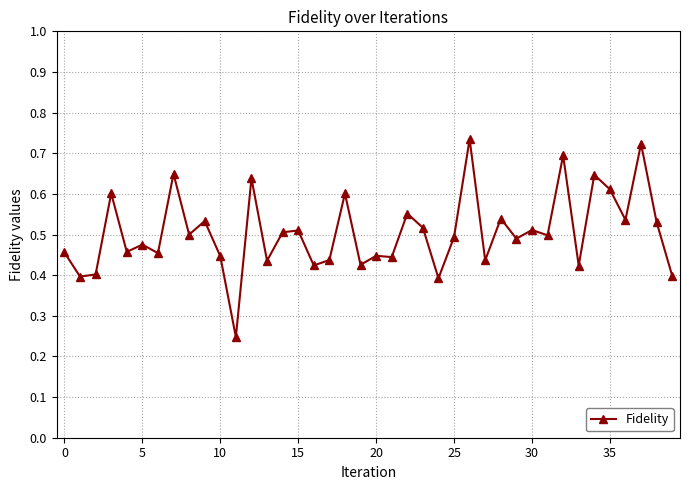

True or false: there are more than 1 points higher than both neighbors.

True